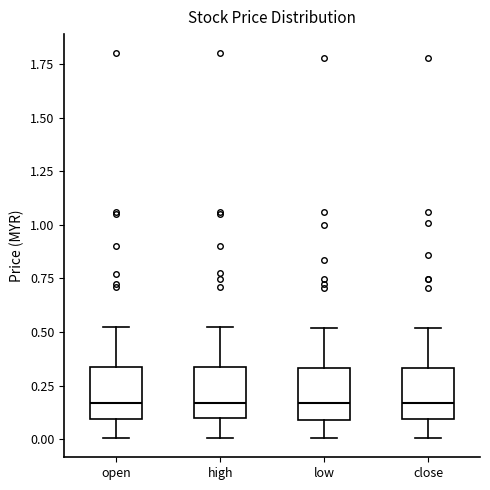

Reading left to right, read every box against the y-axis: the position of its median line, the range the box covers, and the ends of its whiskers. The values are not printed on the chart, so give them approximately, as read against the axis.

open: median 0.15, box 0.10 to 0.35, whiskers 0.00 to 0.55
high: median 0.15, box 0.10 to 0.35, whiskers 0.00 to 0.55
low: median 0.15, box 0.10 to 0.35, whiskers 0.00 to 0.50
close: median 0.15, box 0.10 to 0.35, whiskers 0.00 to 0.50